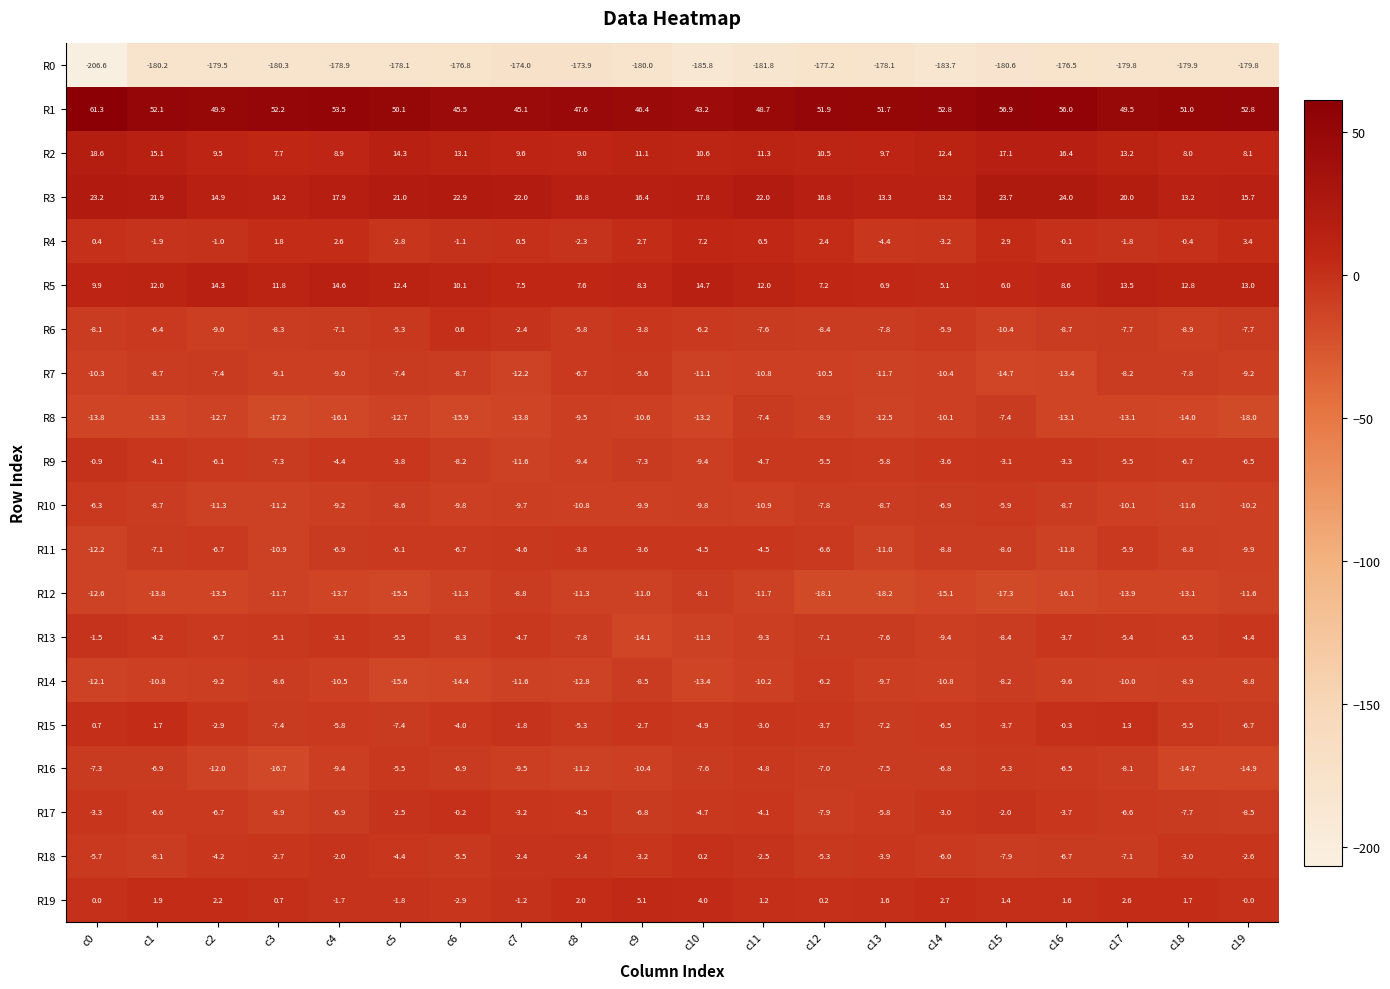

Which series has the largest range (max minus min)?

R0